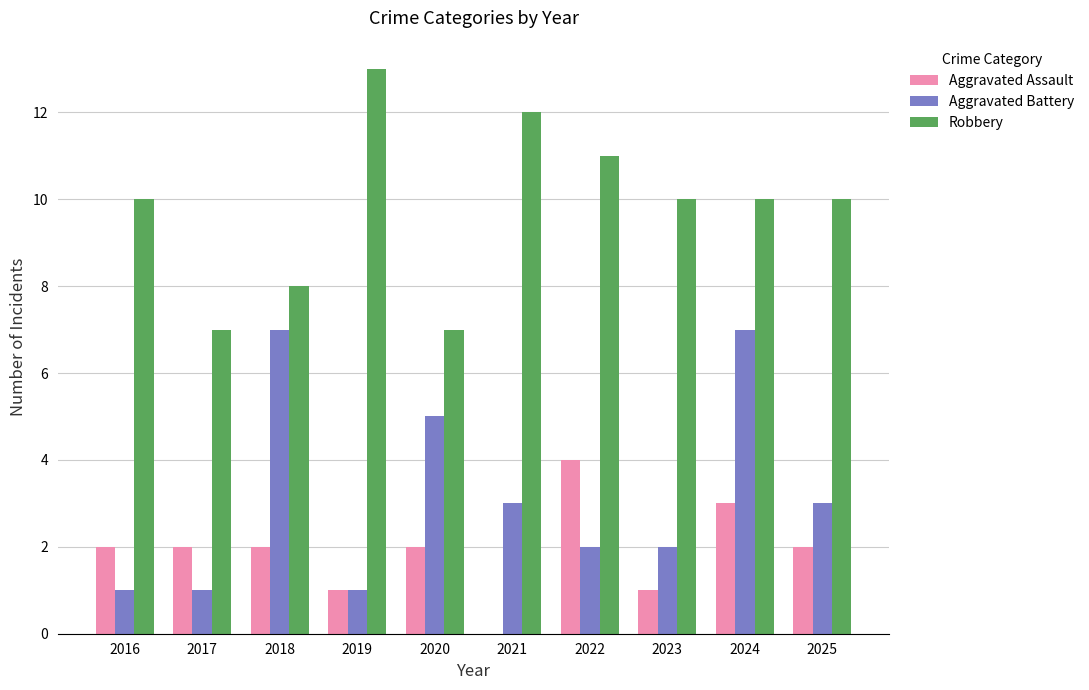

At which category is the sum across all series the highest?

2024